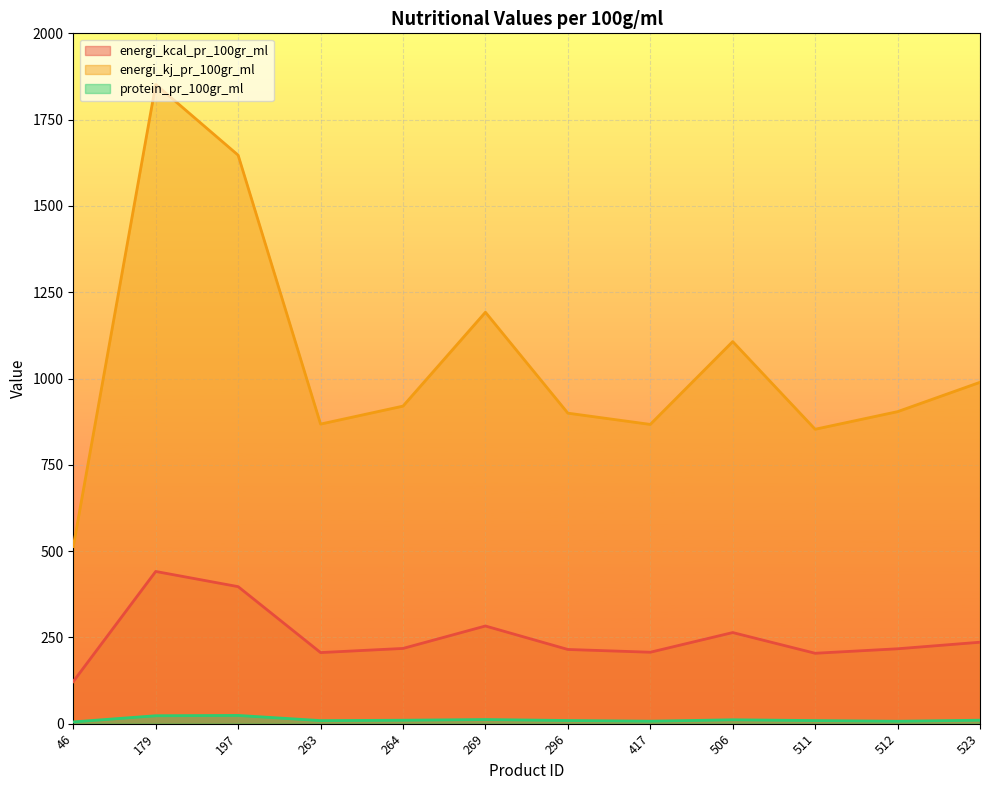

Which series changed the most between 46 and 264?

energi_kj_pr_100gr_ml